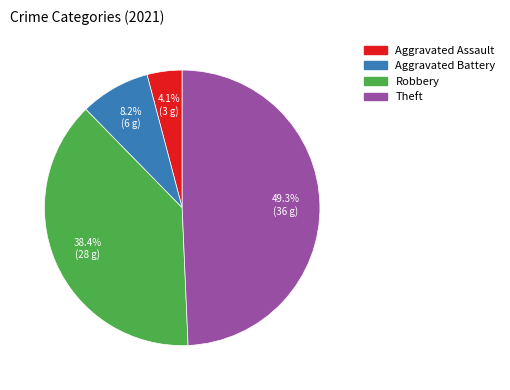

Combined, do Aggravated Assault and Aggravated Battery account for over 50%?

No